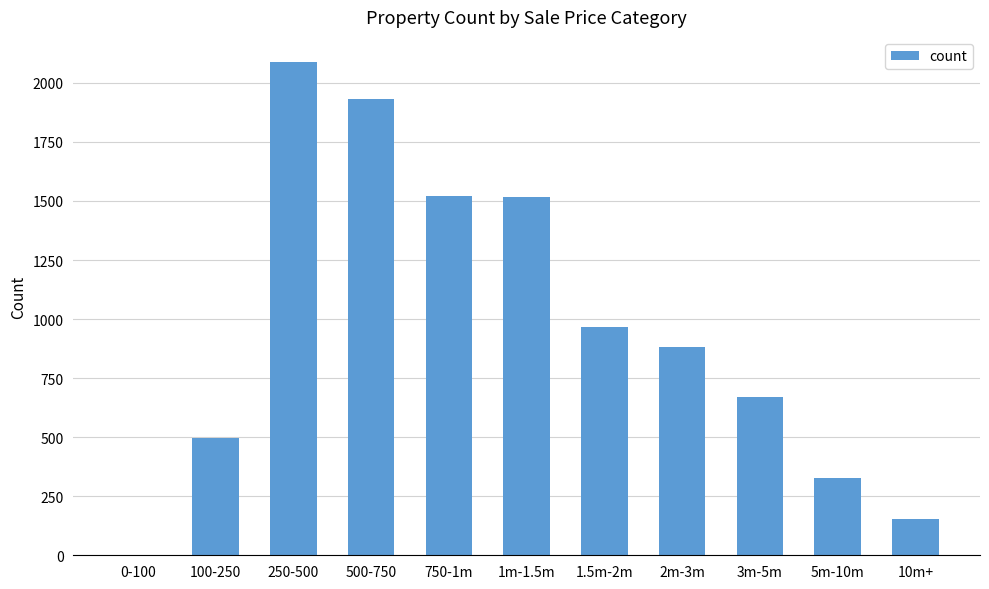

Count the number of categories in the chart.

11